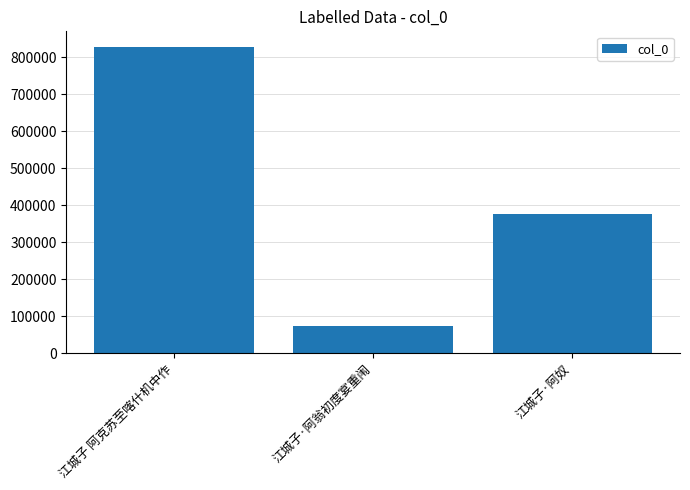

What is the label of the 2nd bar from the left?

江城子·阿翁初度宴重闱